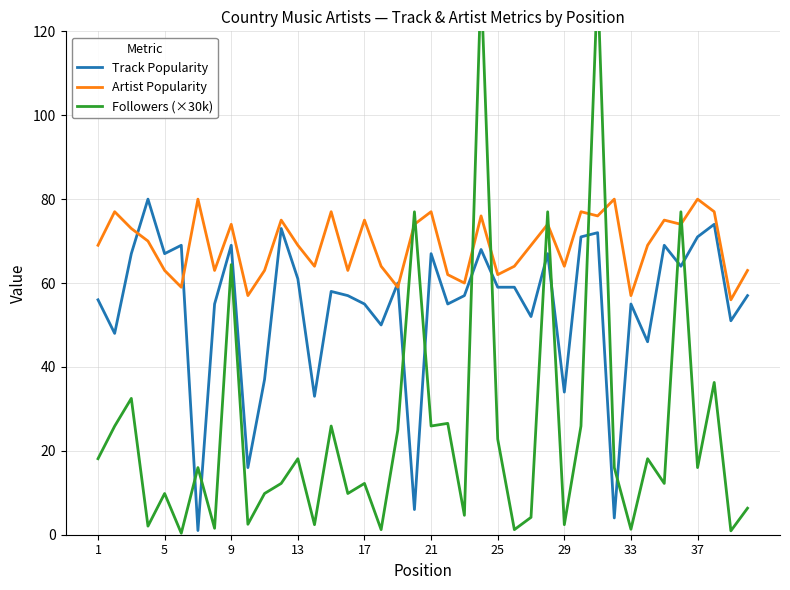

What is the highest value of the Artist Popularity series?

80